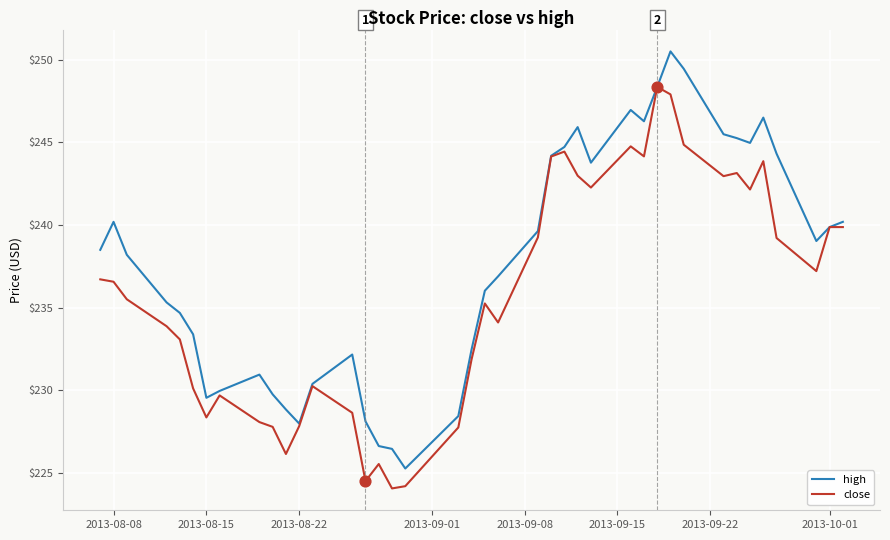

At how many categories does at least one series exceed 234?

25